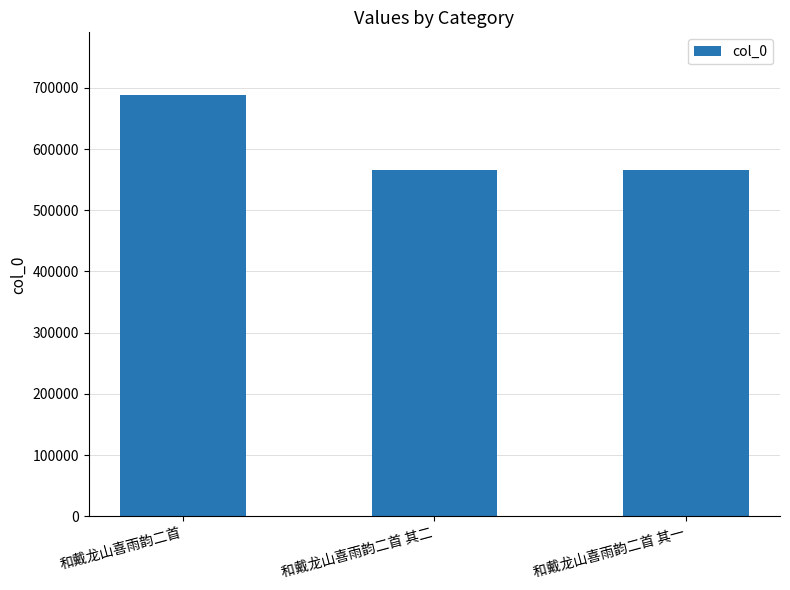

What is the value of the 1st bar from the left?

687436